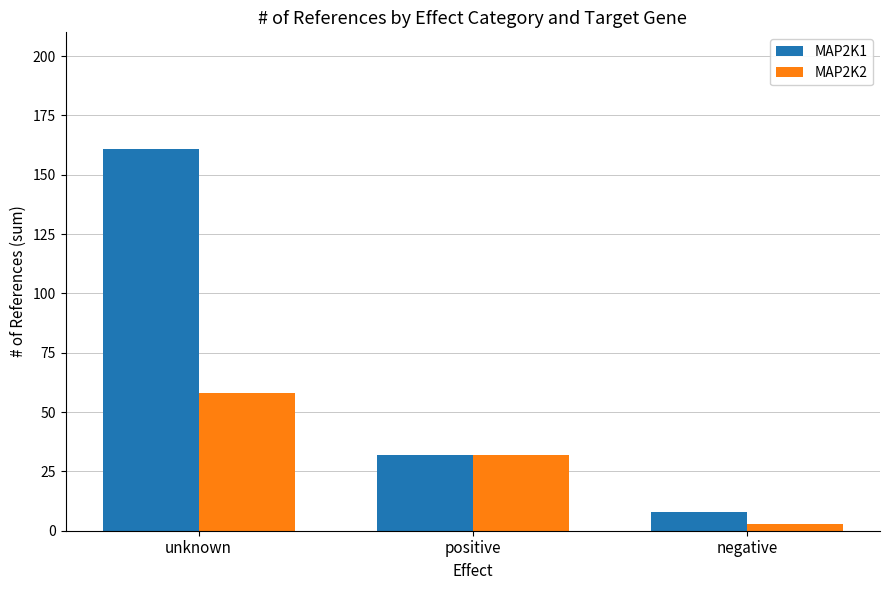

What is the sum of all MAP2K1 values?

201